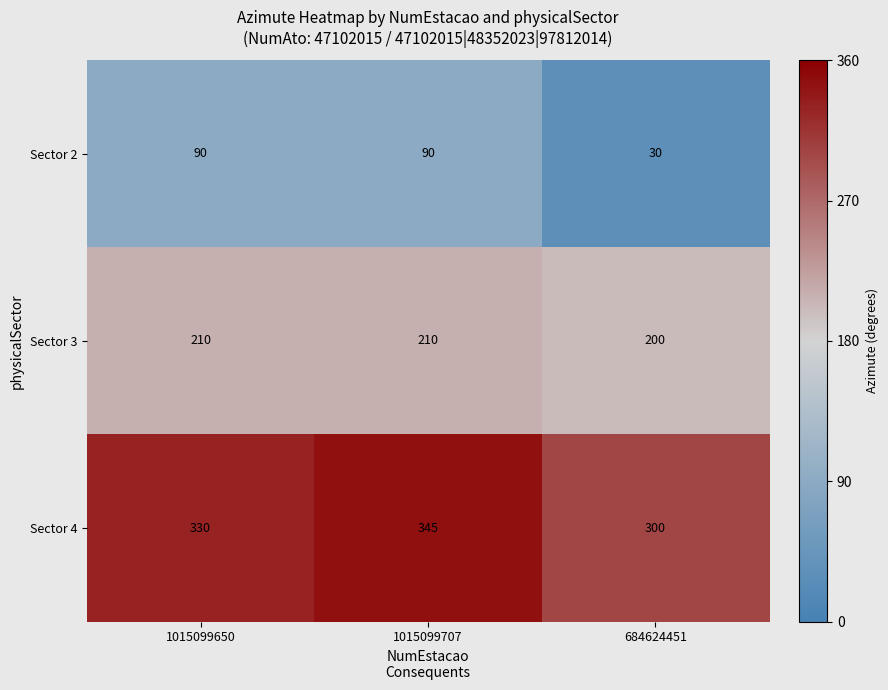

What is the difference between the highest and lowest values at 684624451?

270